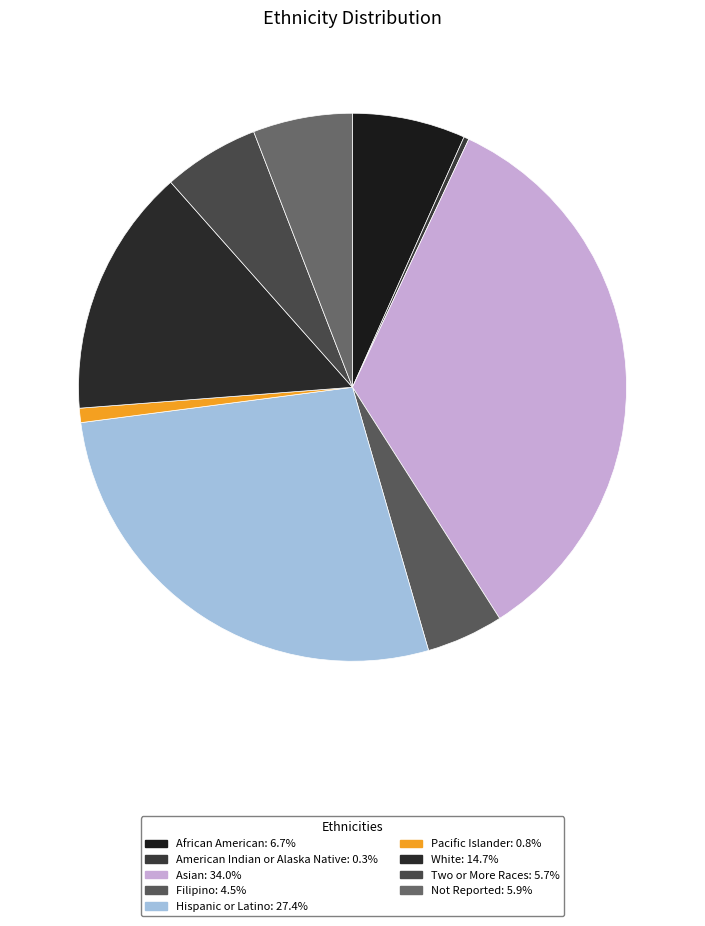

Rank the categories by value from lowest to highest.

American Indian or Alaska Native, Pacific Islander, Filipino, Two or More Races, Not Reported, African American, White, Hispanic or Latino, Asian